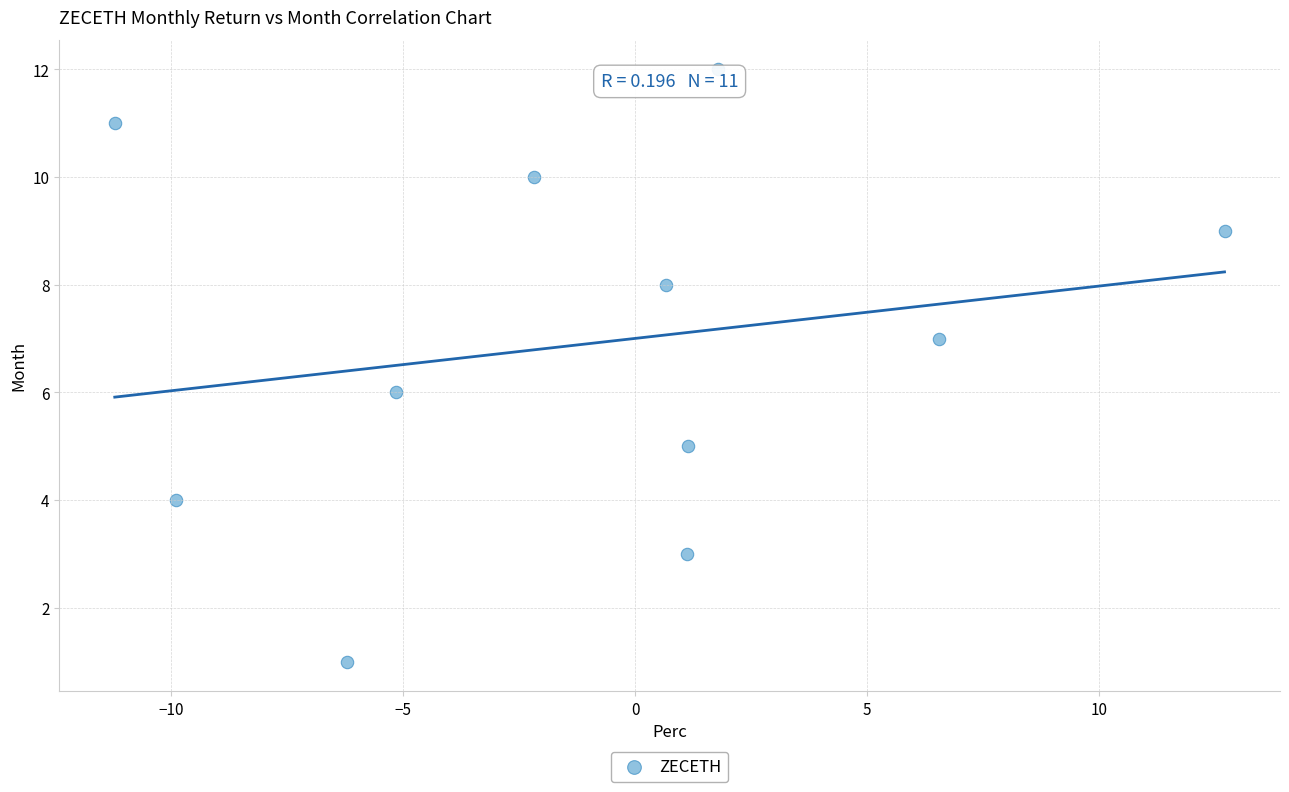

What is the range of Y values (max minus min)?

11